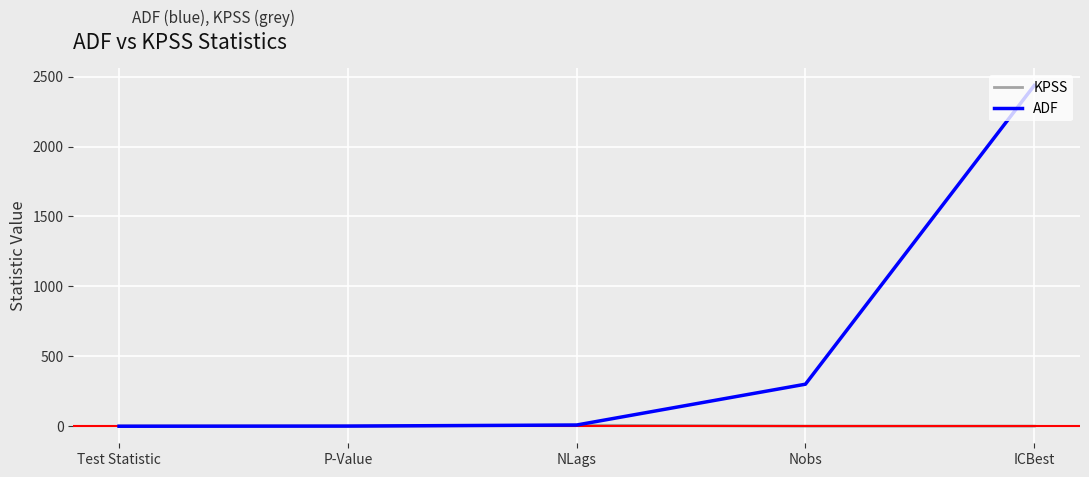

Which series has the largest range (max minus min)?

ADF